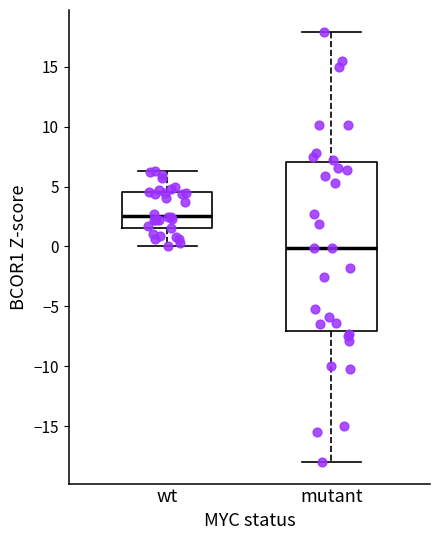

Reading left to right, transcribe this box plot: for each box, give where its median line is, the range the box spans, and where its two whiskers end, as read against the y-axis. The values are not printed on the chart, so give them approximately, as read against the axis.

wt: median 2.5, box 1.5 to 4.5, whiskers 0.0 to 6.5
mutant: median 0.0, box -7.0 to 7.0, whiskers -18.0 to 18.0